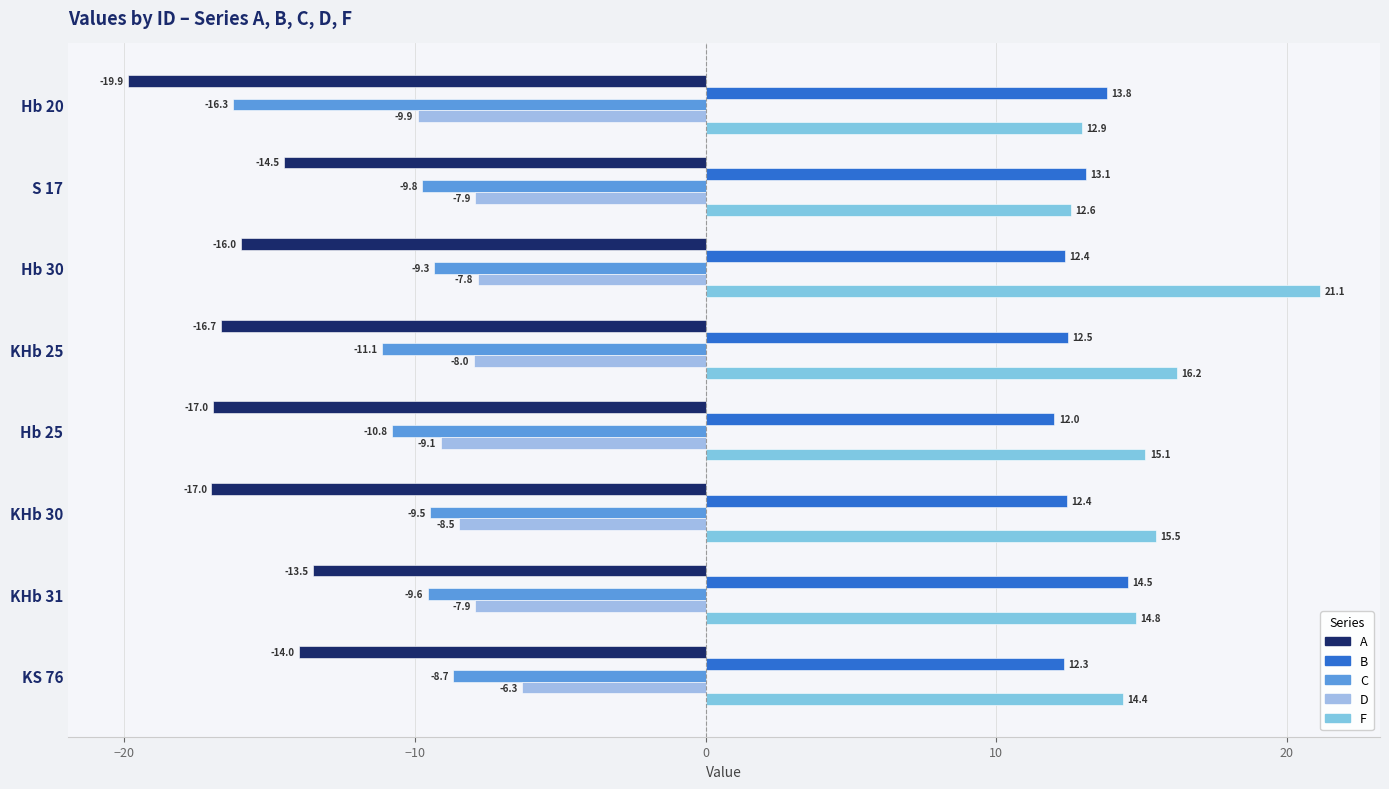

What is the minimum value for A?

-19.9